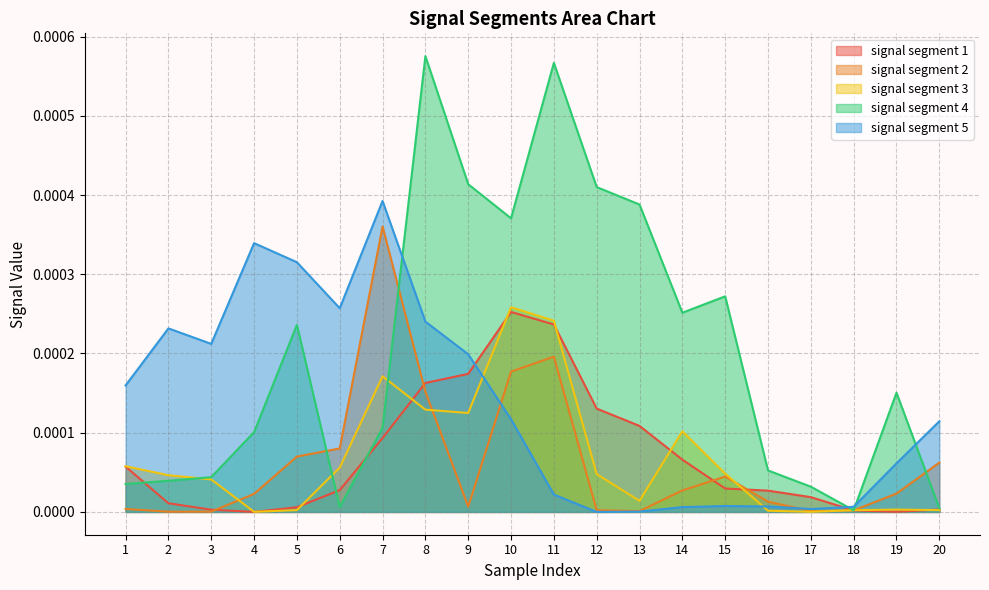

Which series has the widest spread of values?

signal segment 4